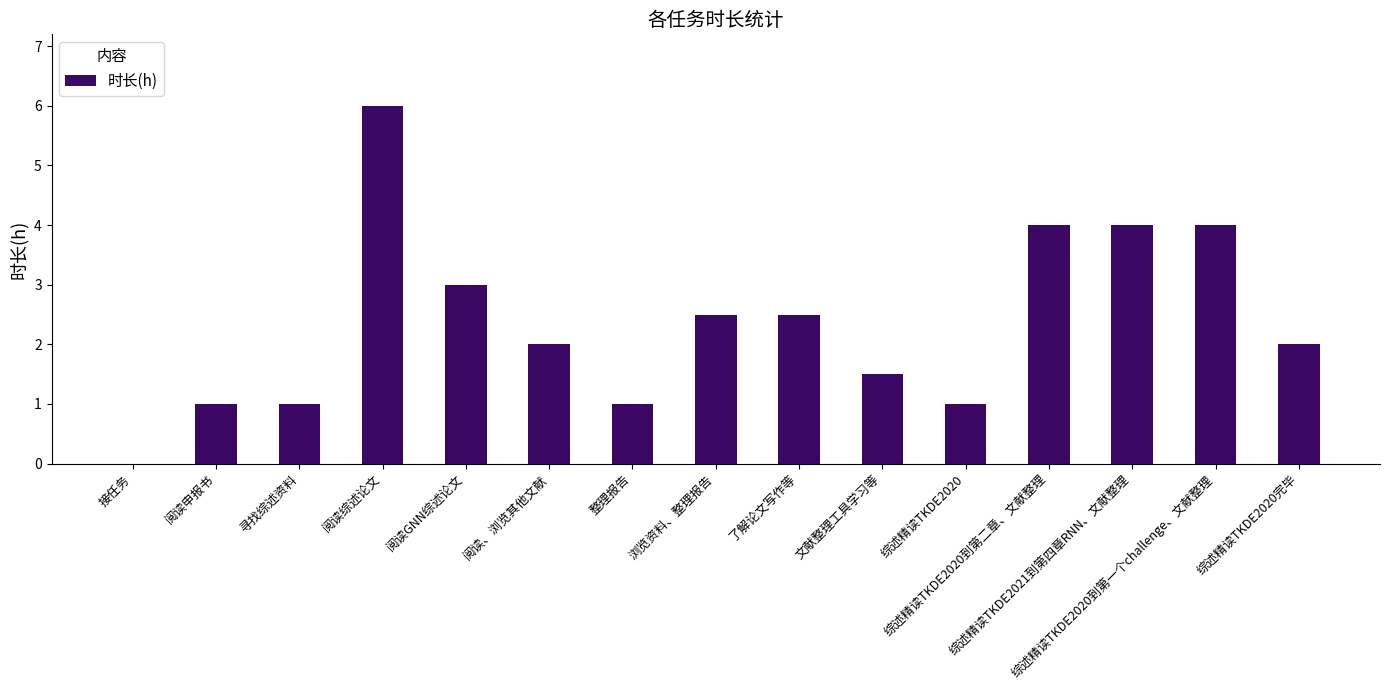

Read the value at 综述精读TKDE2020.

1.0